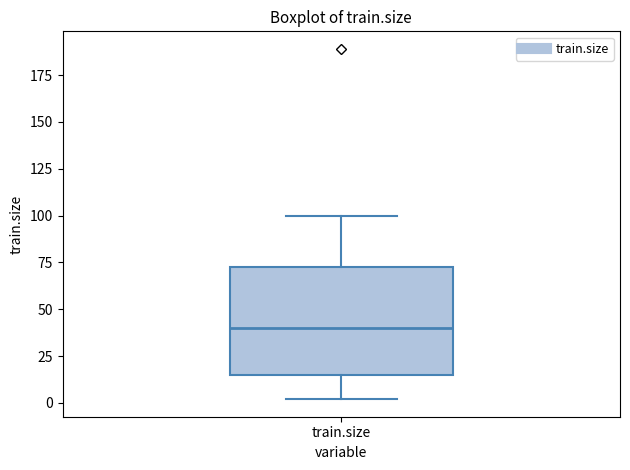

Transcribe this box plot: give where the median line is, the range the box spans, and where the two whiskers end, as read against the y-axis. The values are not printed on the chart, so give them approximately, as read against the axis.

median 40, box 15 to 75, whiskers 0 to 100